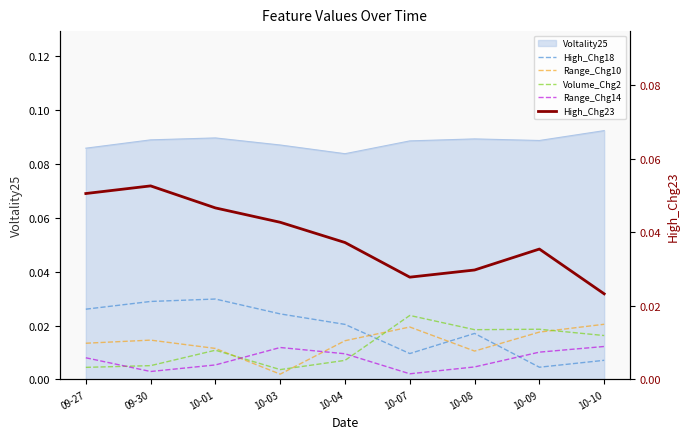

What is the sum of all High_Chg18 values?

0.2